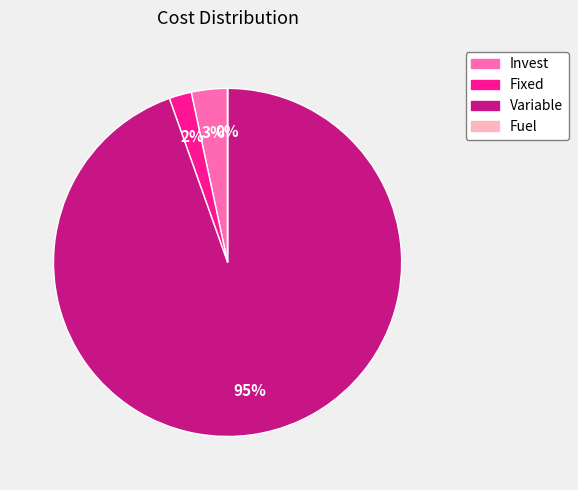

Is it true that Fixed is 2% of the pie?

True